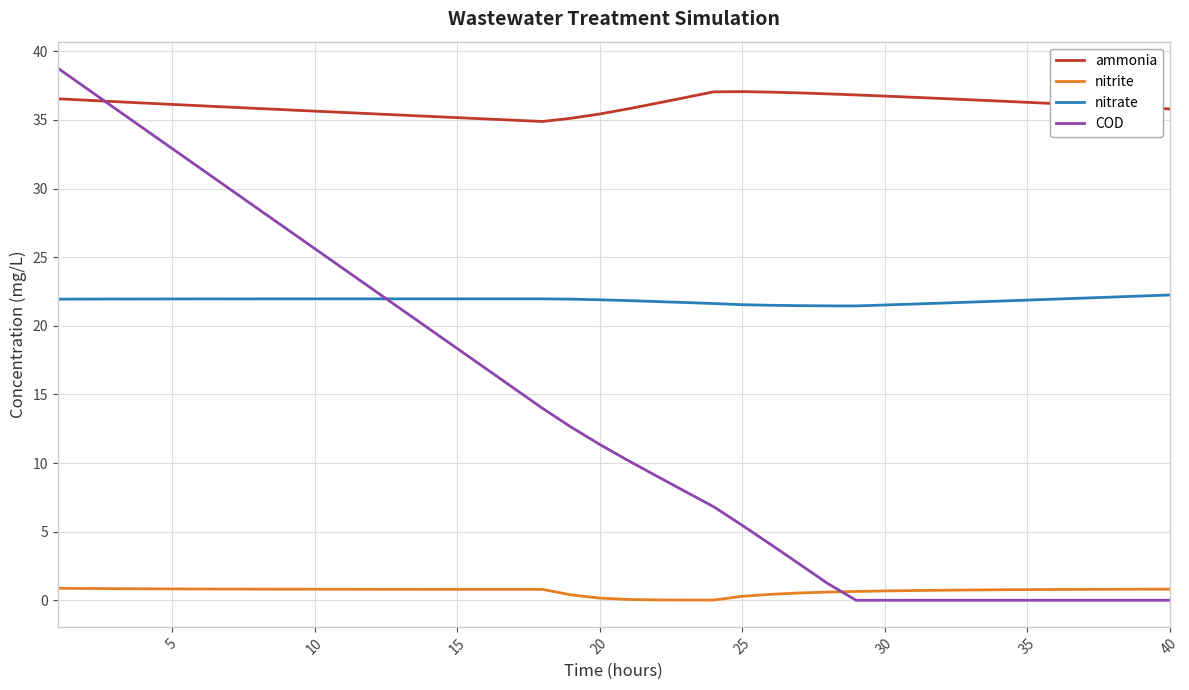

True or false: ammonia and COD cross at least once.

True